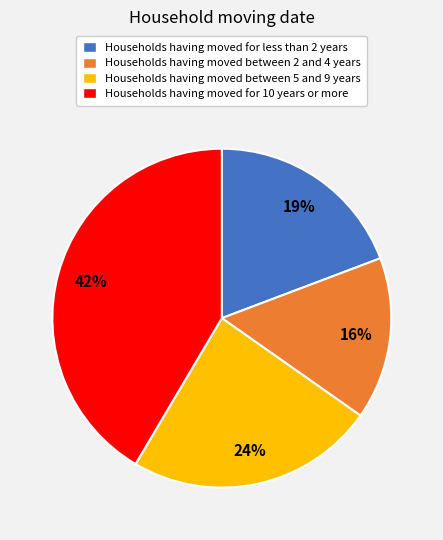

Is there any slice that represents more than half of the pie?

No